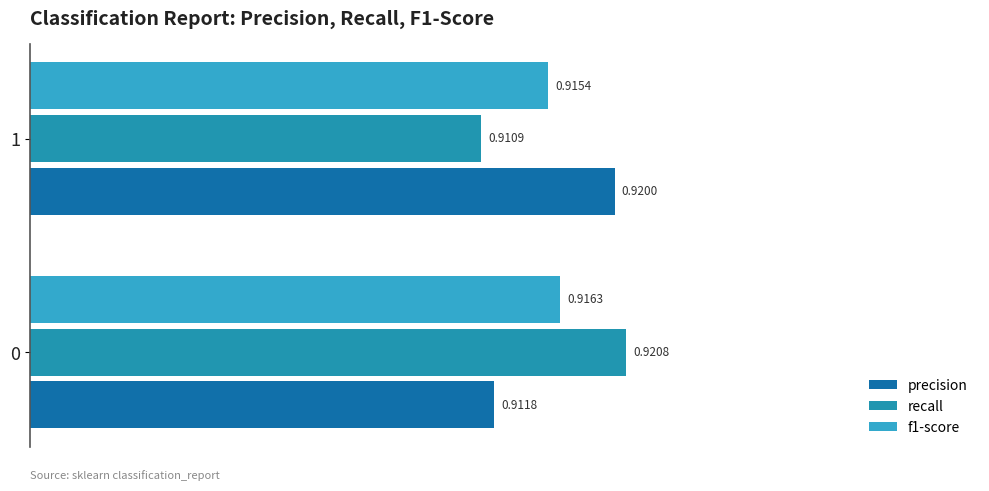

How many data points does each series have?

2